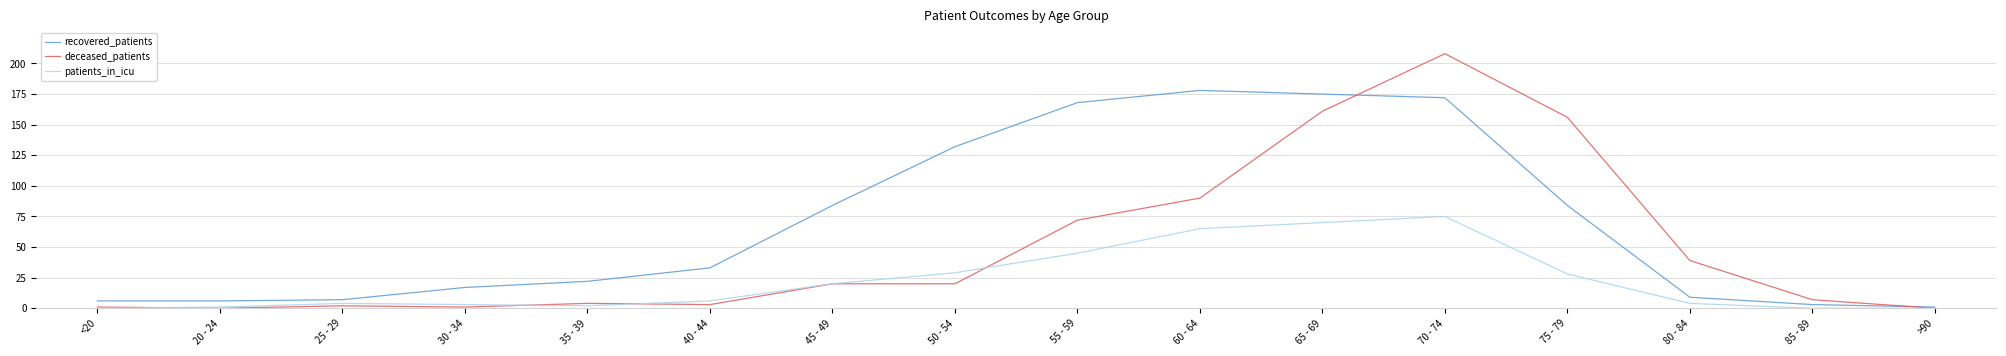

Rank the series by their maximum value, from lowest to highest.

patients_in_icu, recovered_patients, deceased_patients